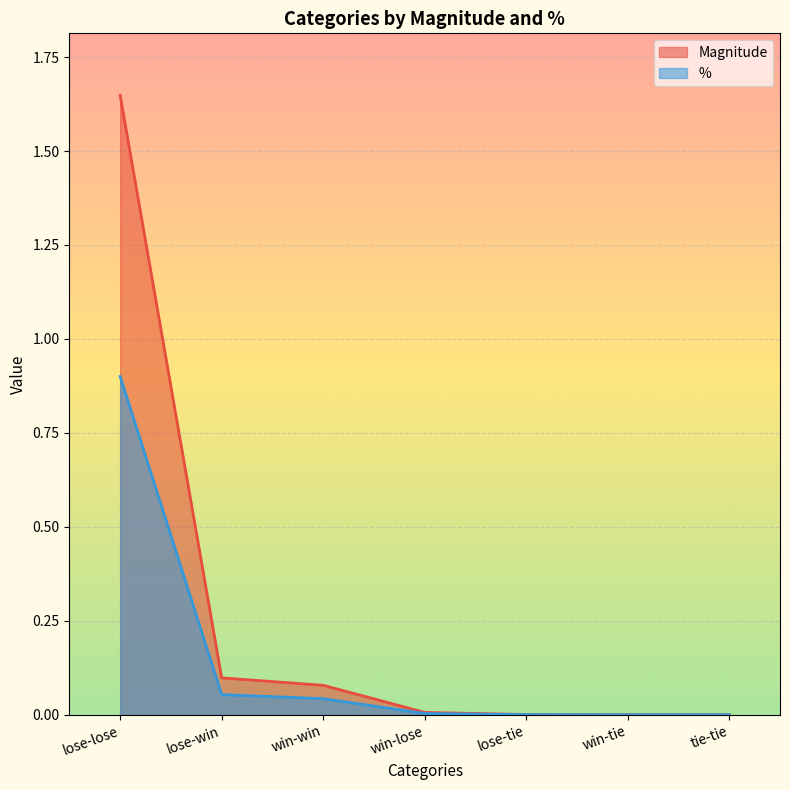

How many lines are shown in the chart?

2